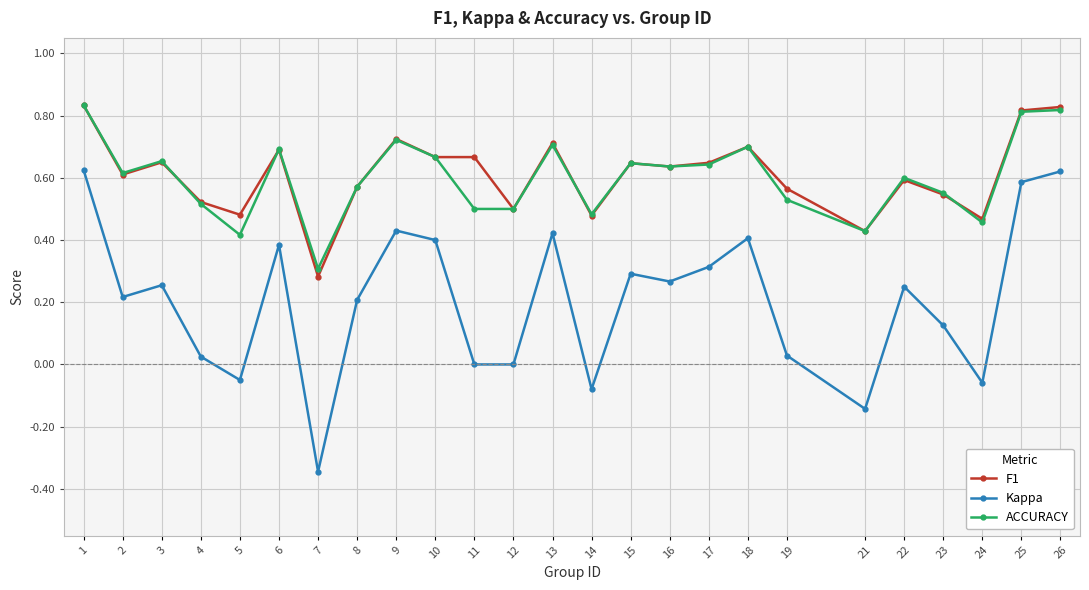

The ACCURACY series shows 0.1 at 6. True or false?

False